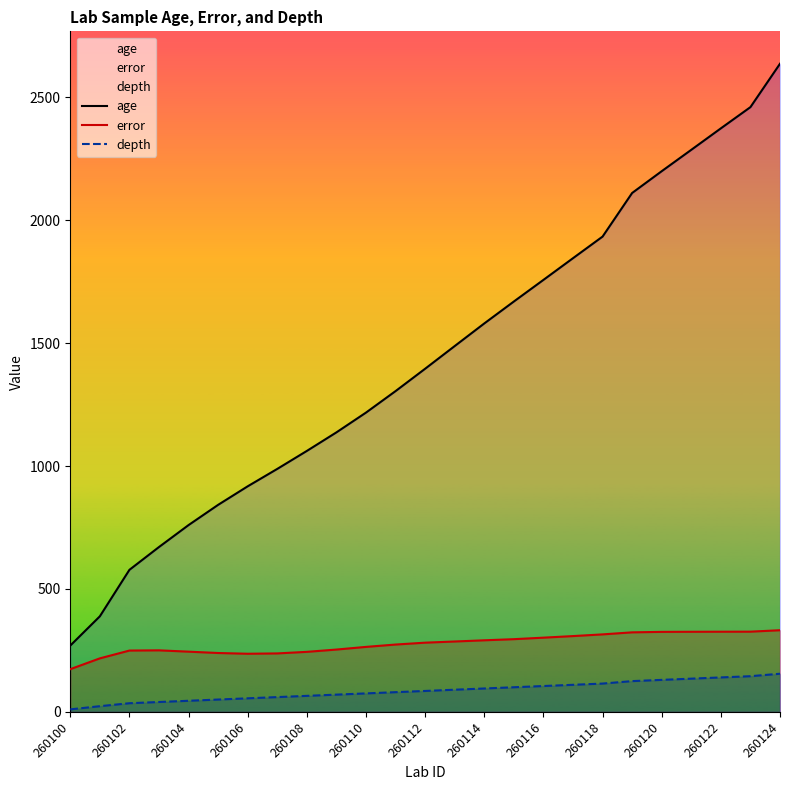

What is the lowest value of the age series?

269.5